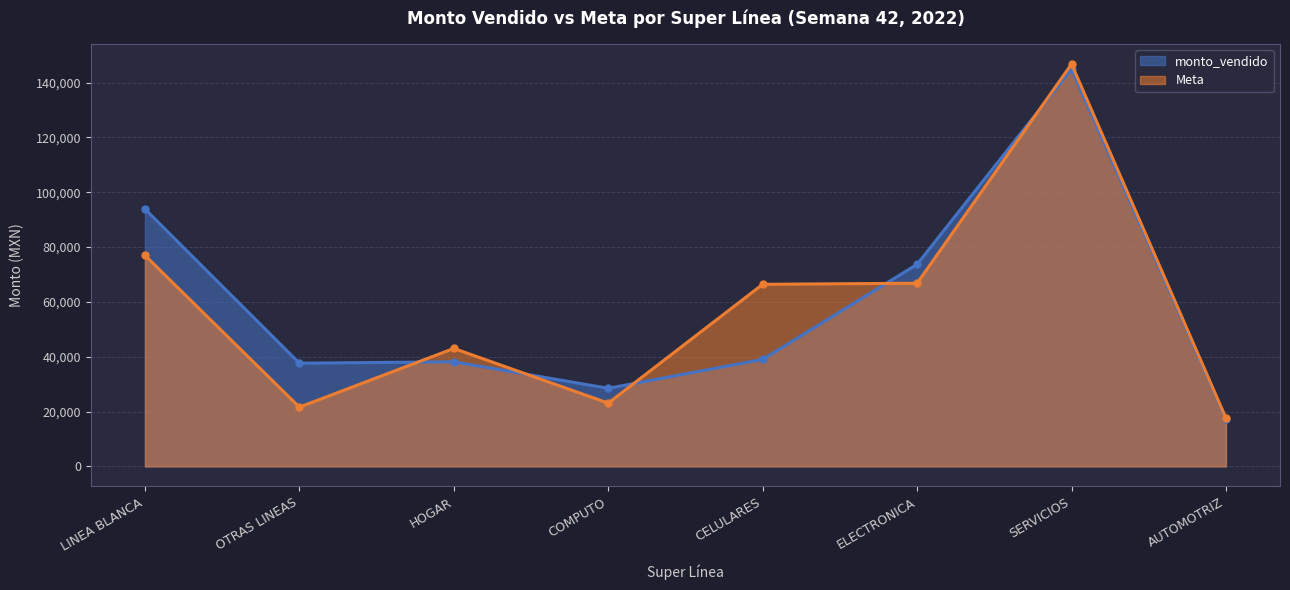

True or false: Meta and monto_vendido intersect in this chart.

True